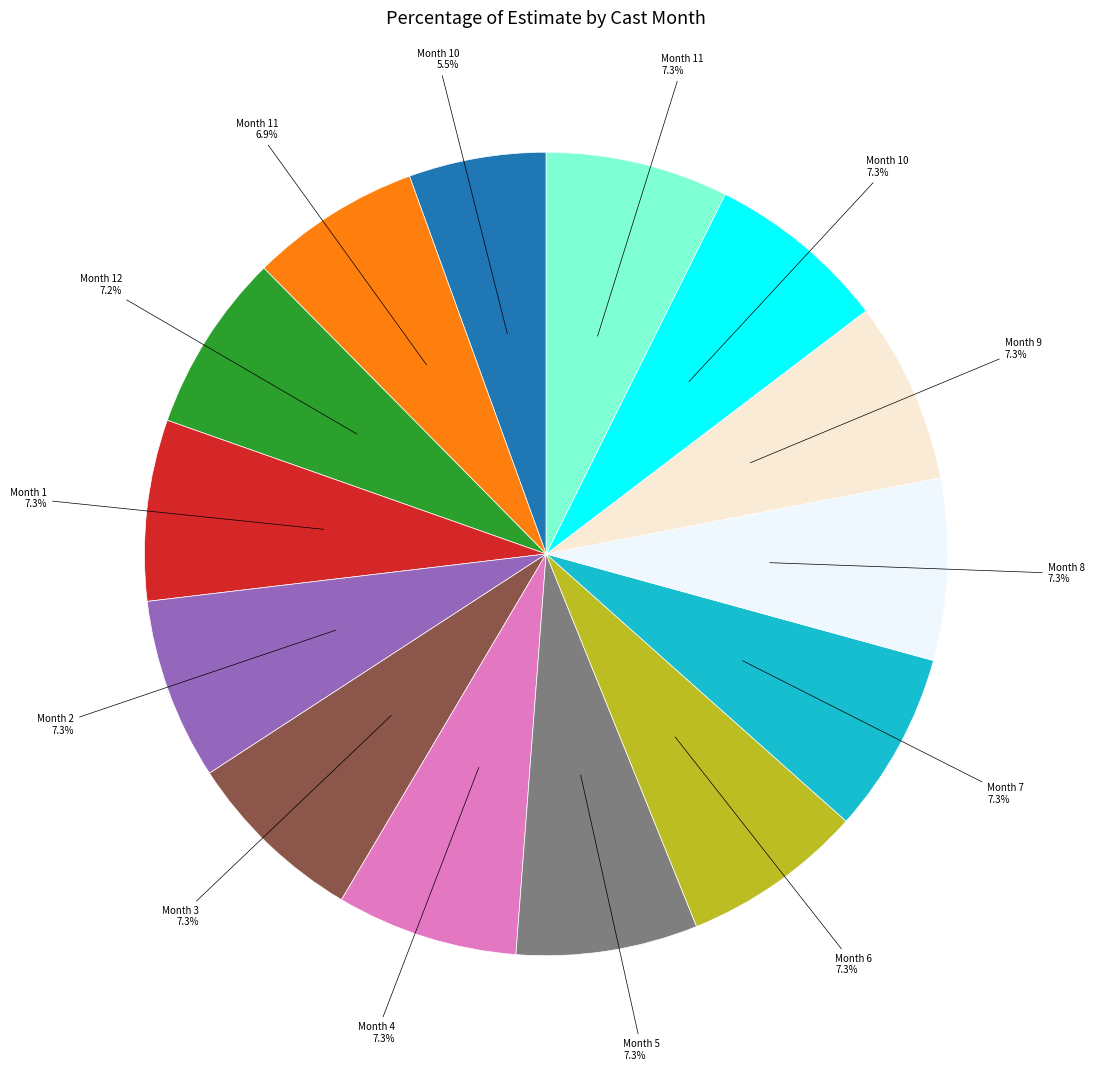

Is there a majority slice in this chart?

No